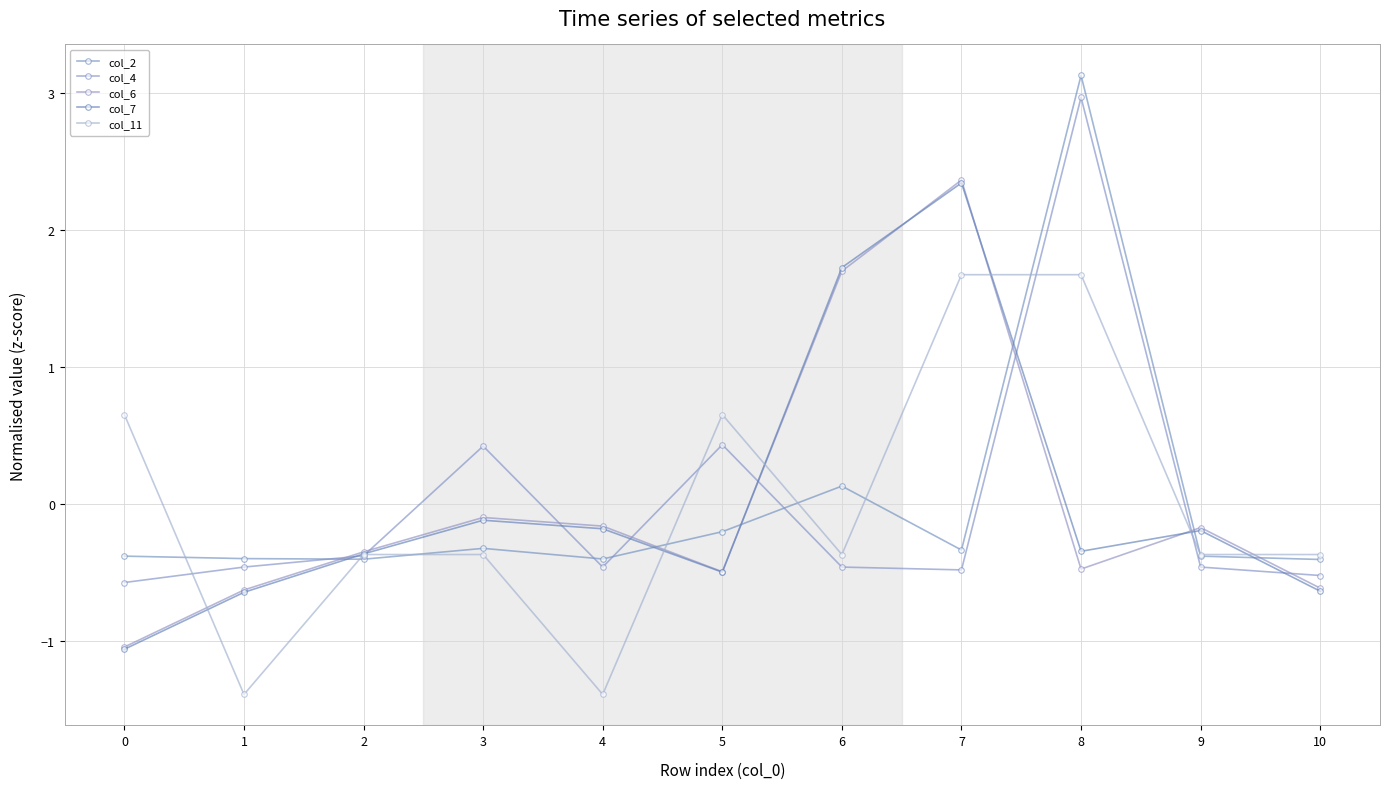

Rank the categories by col_2 value from lowest to highest.

10, 2, 4, 1, 0, 9, 7, 3, 5, 6, 8